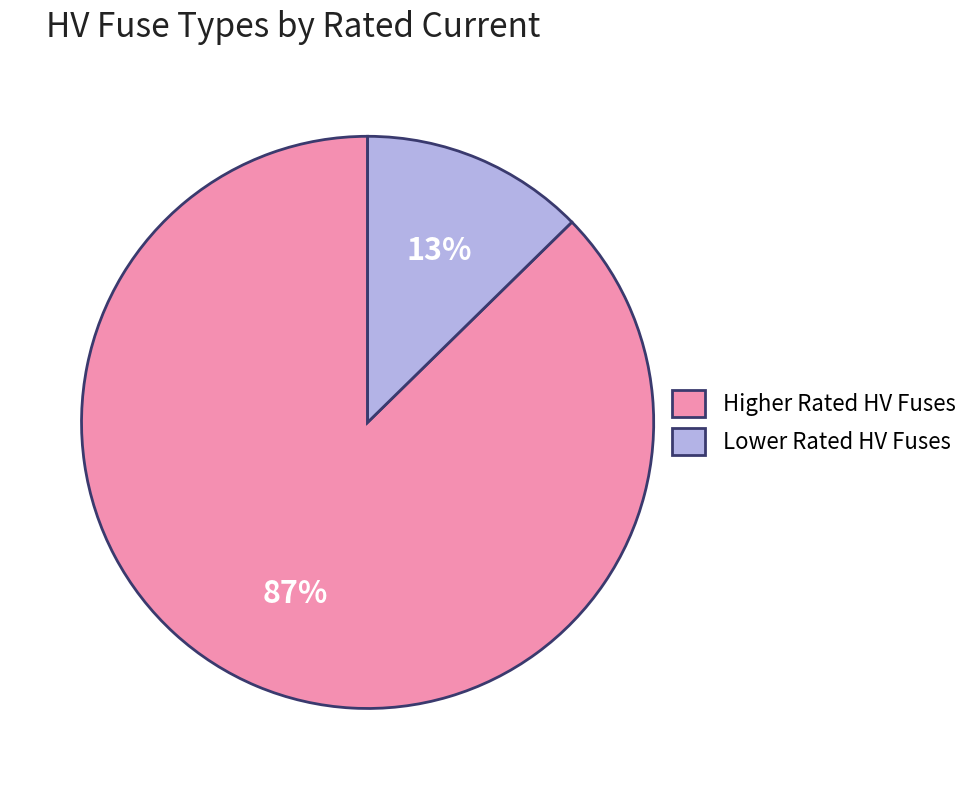

Which slice is the smallest?

Lower Rated HV Fuses